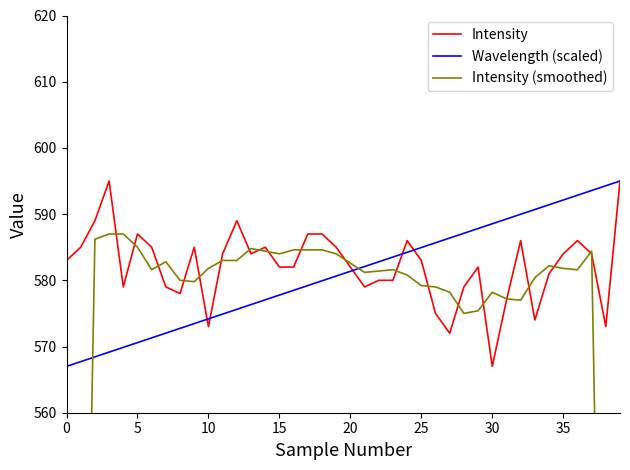

True or false: Intensity (smoothed) has a value of 580.4 at 33.

True